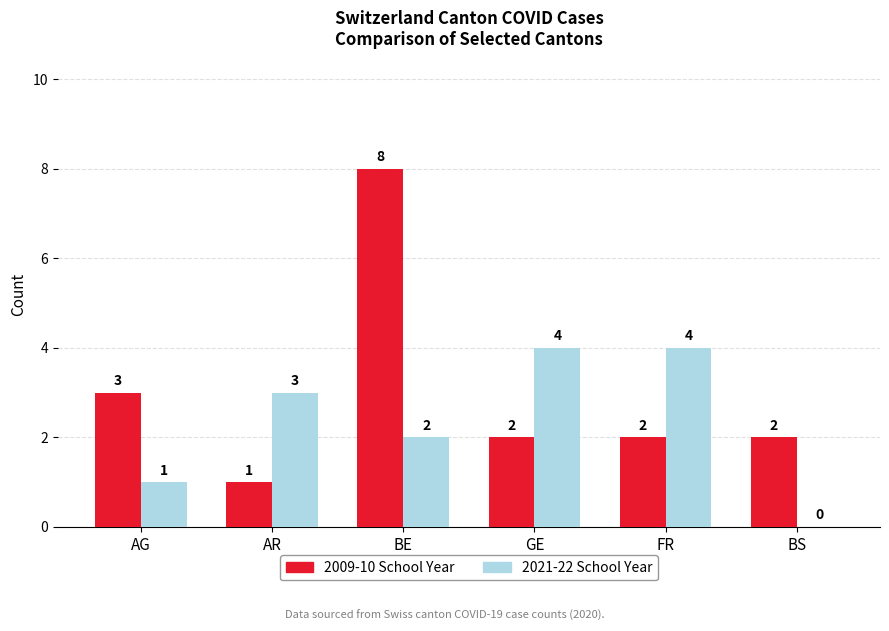

What is the sum of all 2009-10 School Year values?

18